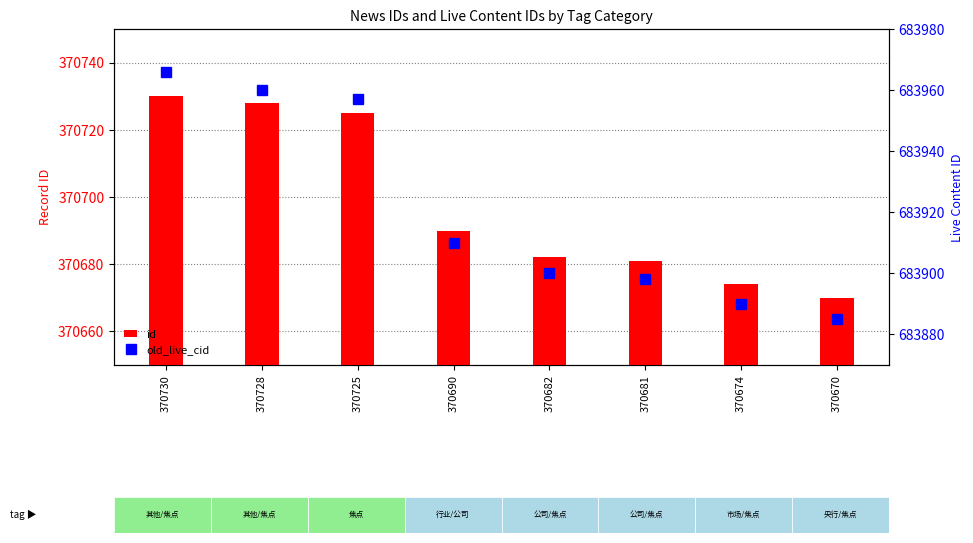

What is the difference between the maximum and minimum values in the id series?

60